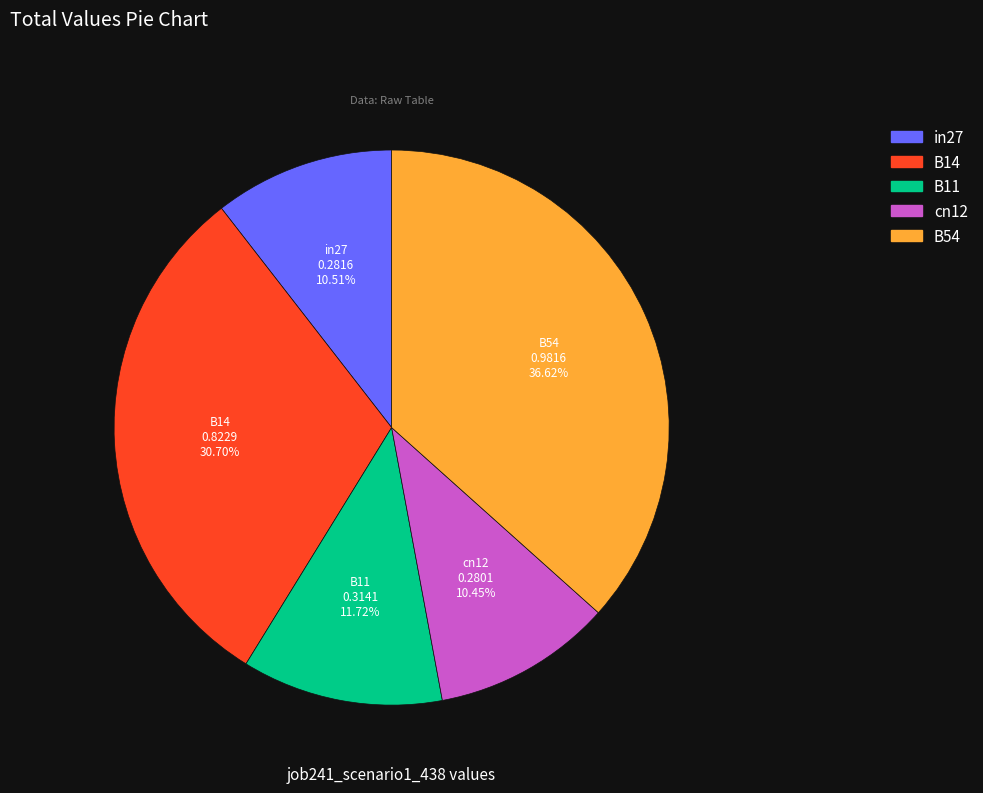

True or false: cn12 accounts for 1% of the total.

False